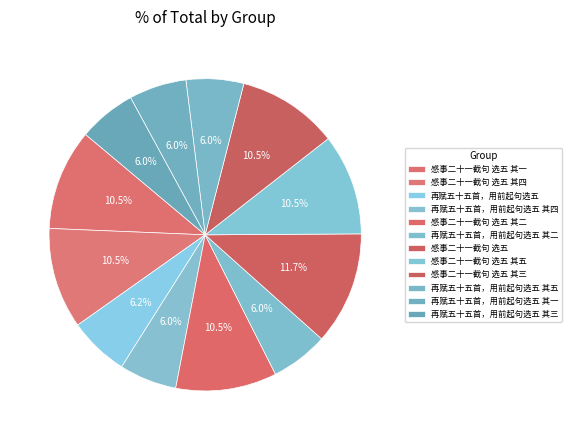

To the nearest percent, what is the combined percentage of 再赋五十五首，用前起句选五 其二 and 再赋五十五首，用前起句选五 其五?

12%